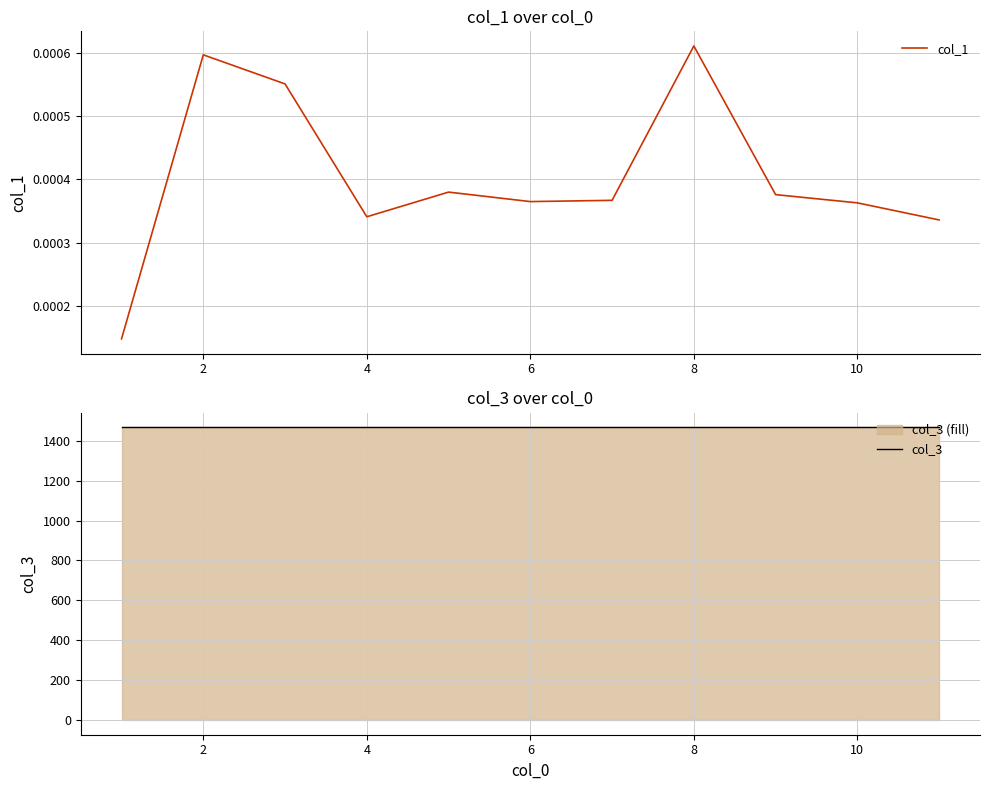

True or false: col_3 has more than 0 interior local peaks.

False